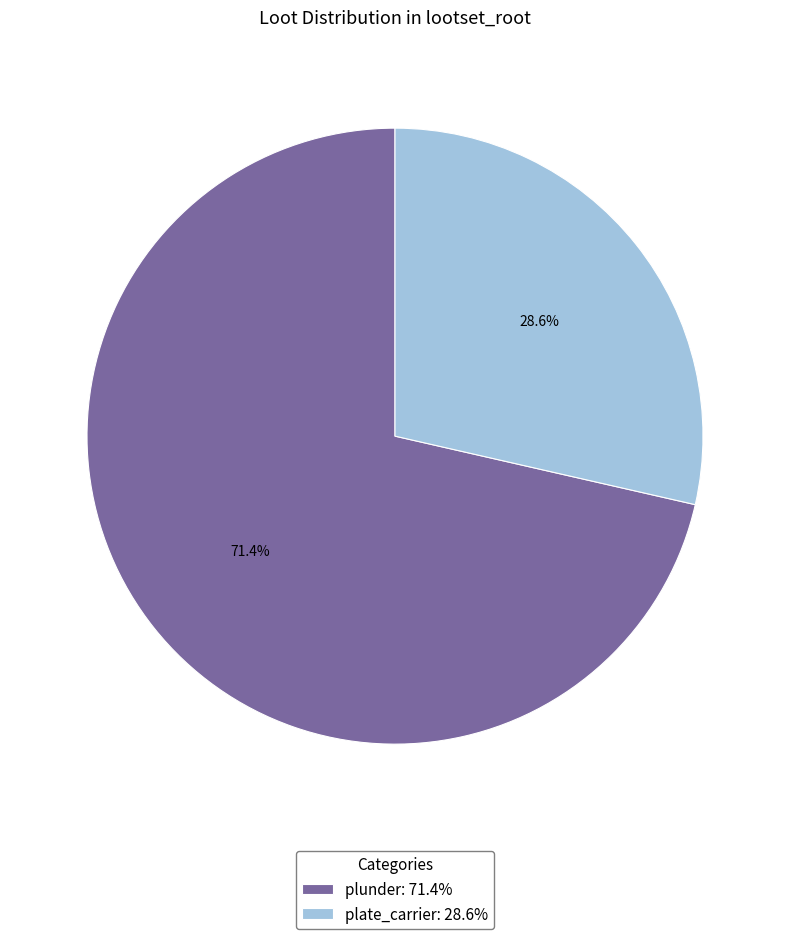

What is the ratio of the value at plunder to the value at plate_carrier?

2.5